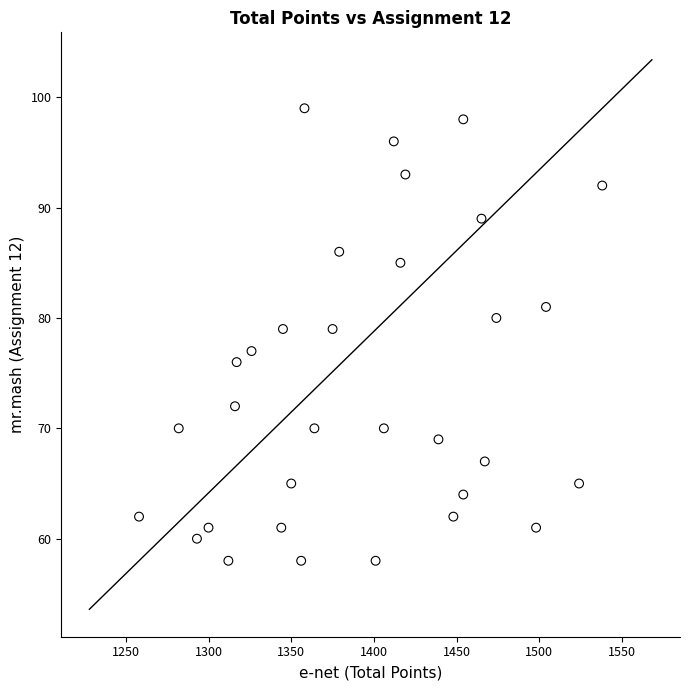

What is the range of Y values (max minus min)?

41